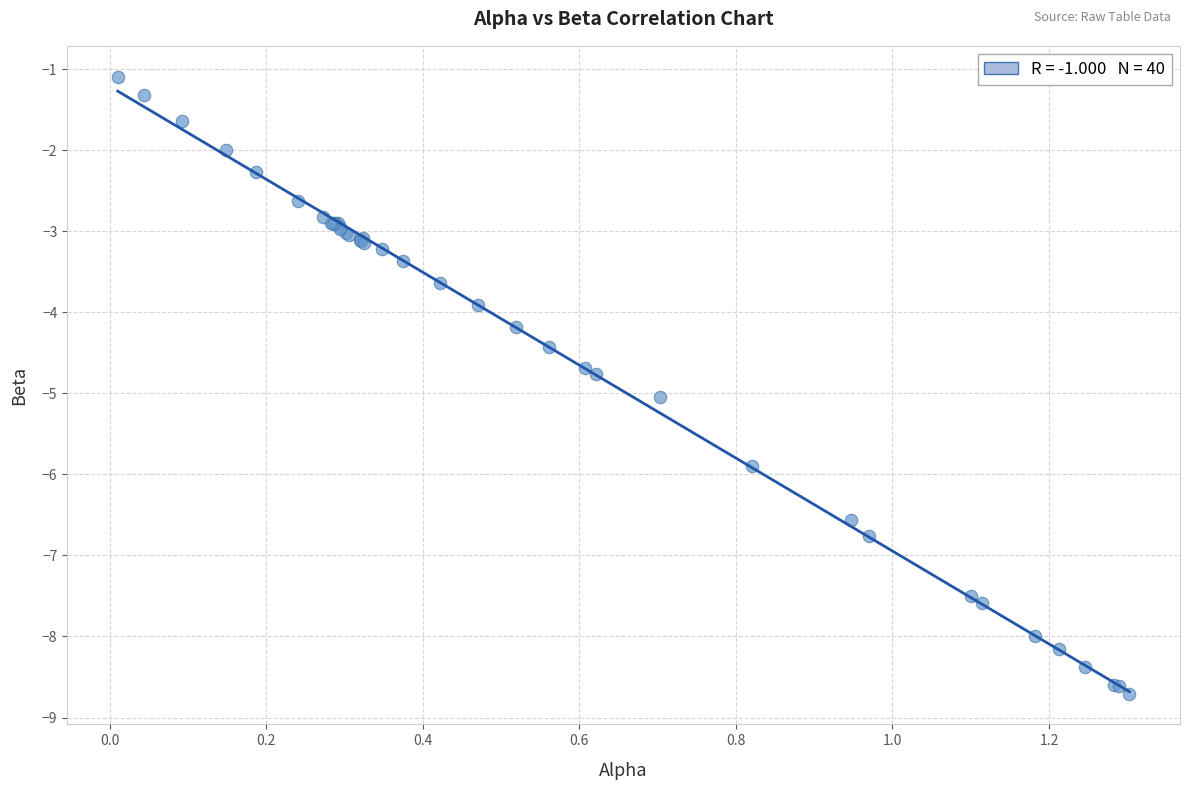

What Y value in the scatter plot is closest to -4?

-3.9